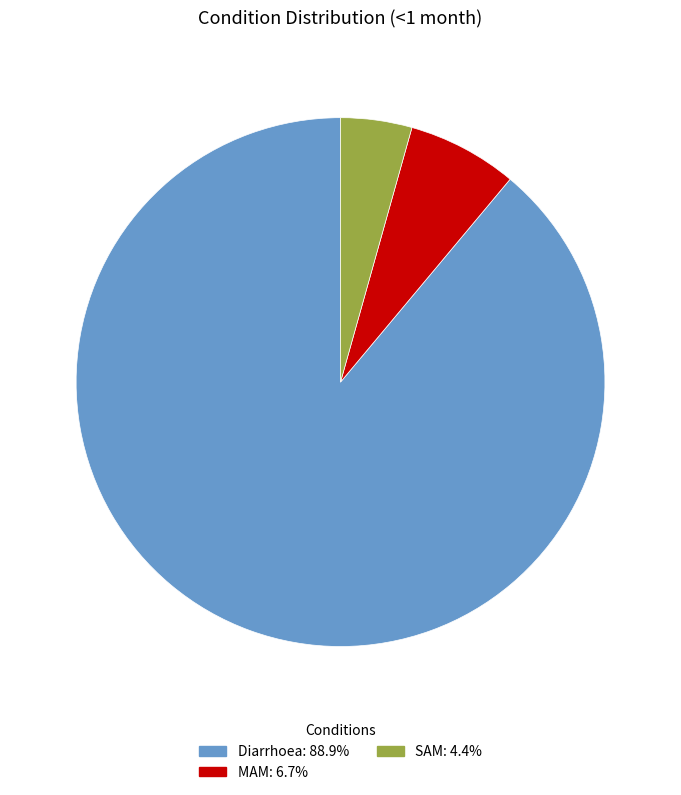

Count the number of slices in the pie.

3